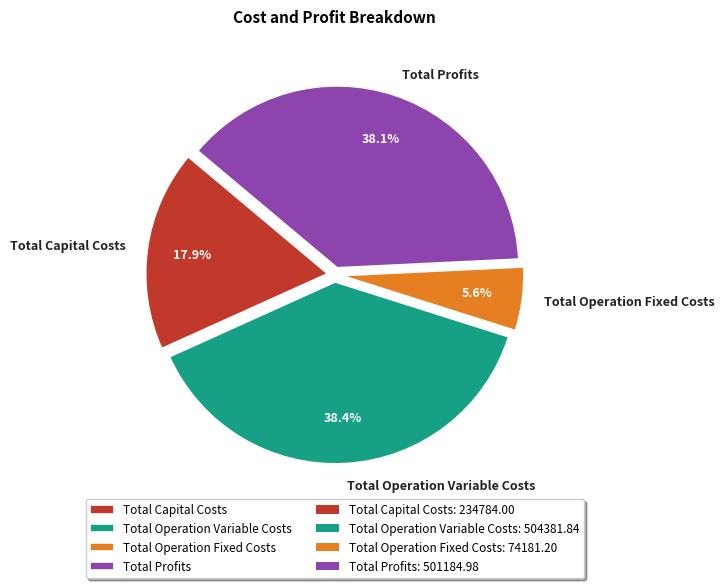

To the nearest percent, what is the difference between the Total Capital Costs and Total Profits slice percentages?

20%